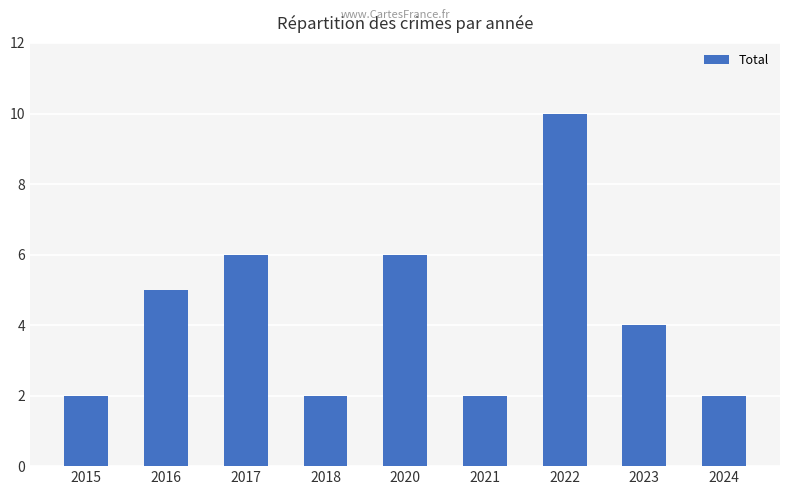

What value does the data have at 2023?

4